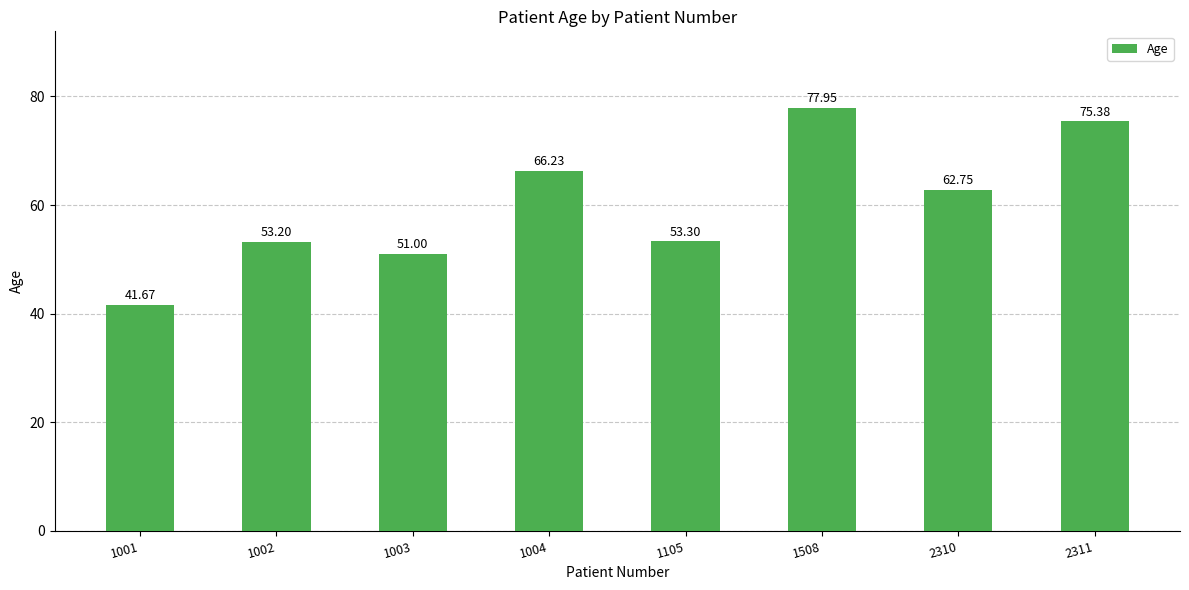

The value at 1004 is 93.2. True or false?

False